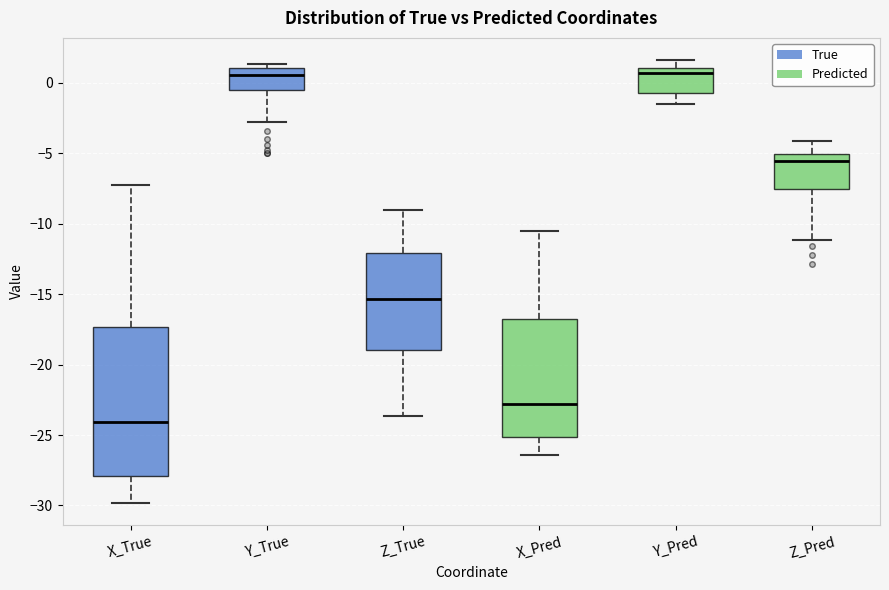

Where is the upper edge of the box for Z_True on the y-axis? The values are not printed on the chart, so give them approximately, as read against the axis.

-12.0